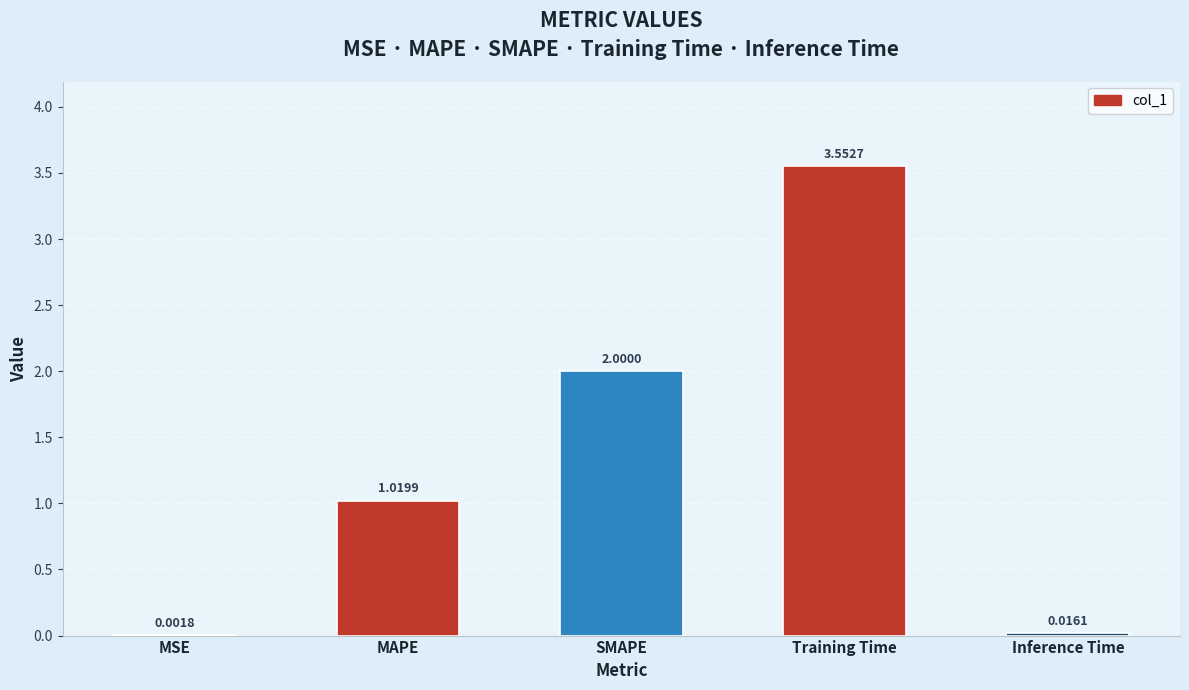

Does the chart contain stacked bars?

No